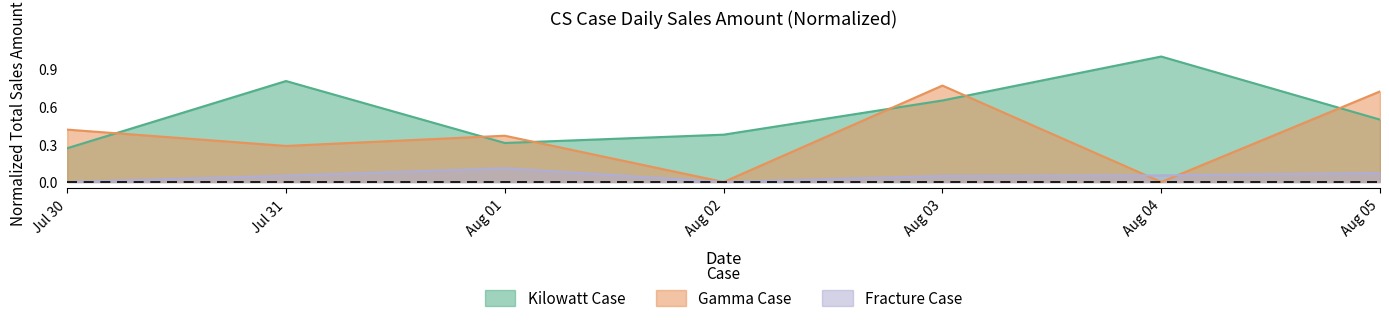

Count the Gamma Case values in the range 0 to 1.

7